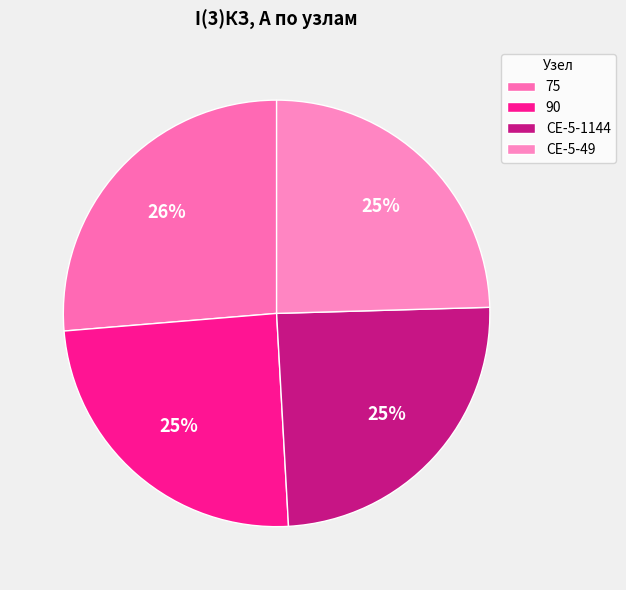

True or false: СЕ-5-1144 accounts for 25% of the total.

True